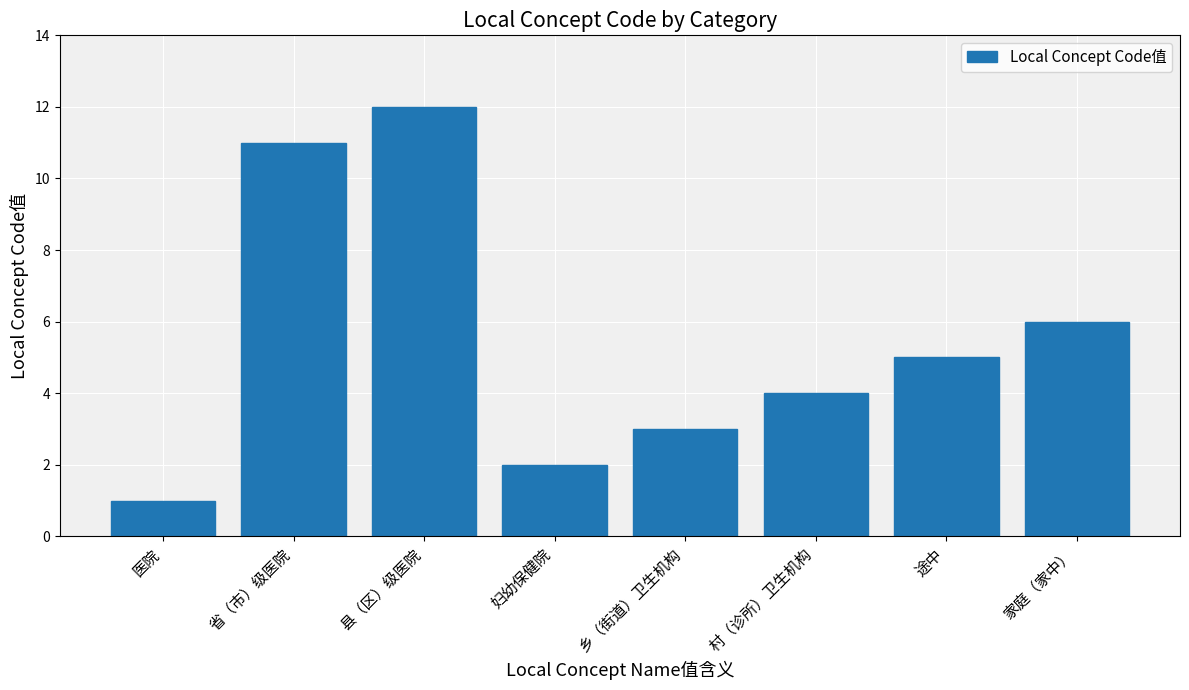

Reading right to left, list all the values displayed in this chart.

6	5	4	3	2	12	11	1